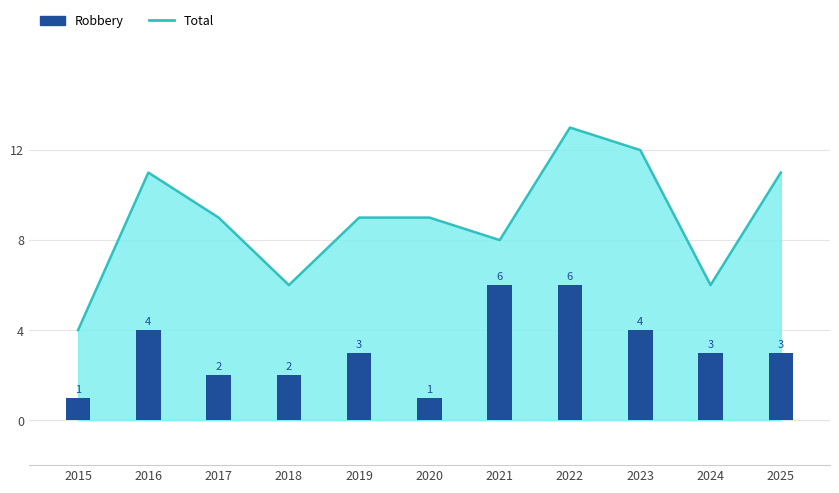

Does the chart contain any negative values?

No